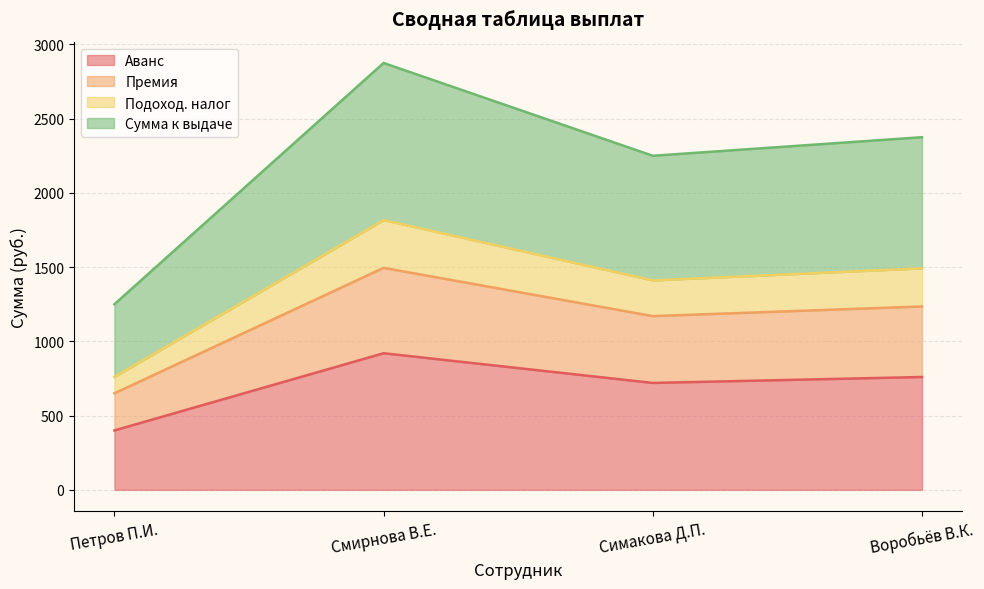

Which series has the largest range (max minus min)?

Сумма к выдаче